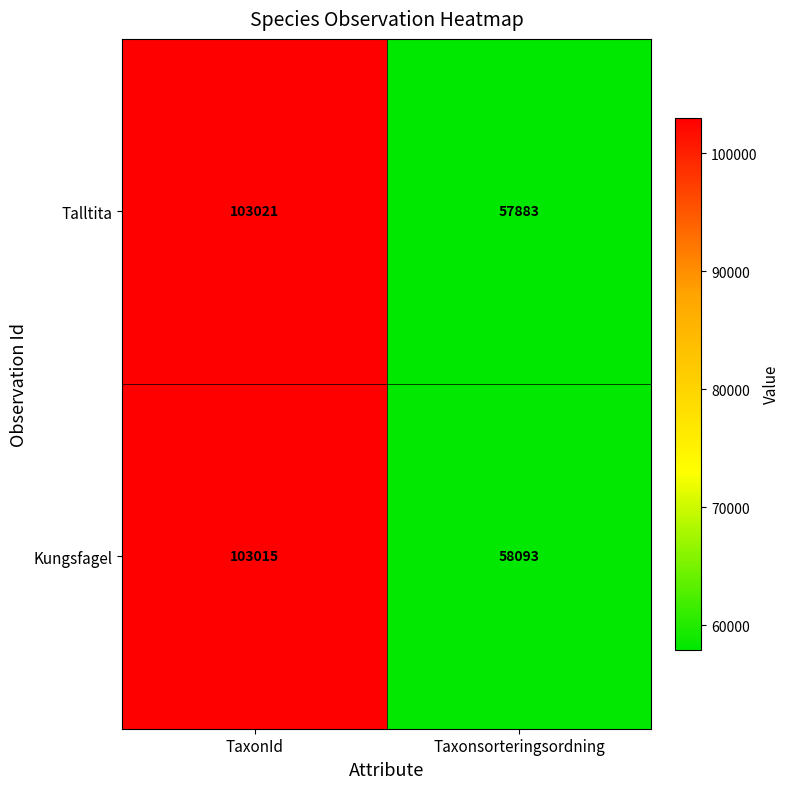

Which label corresponds to the smallest value in the chart?

Taxonsorteringsordning